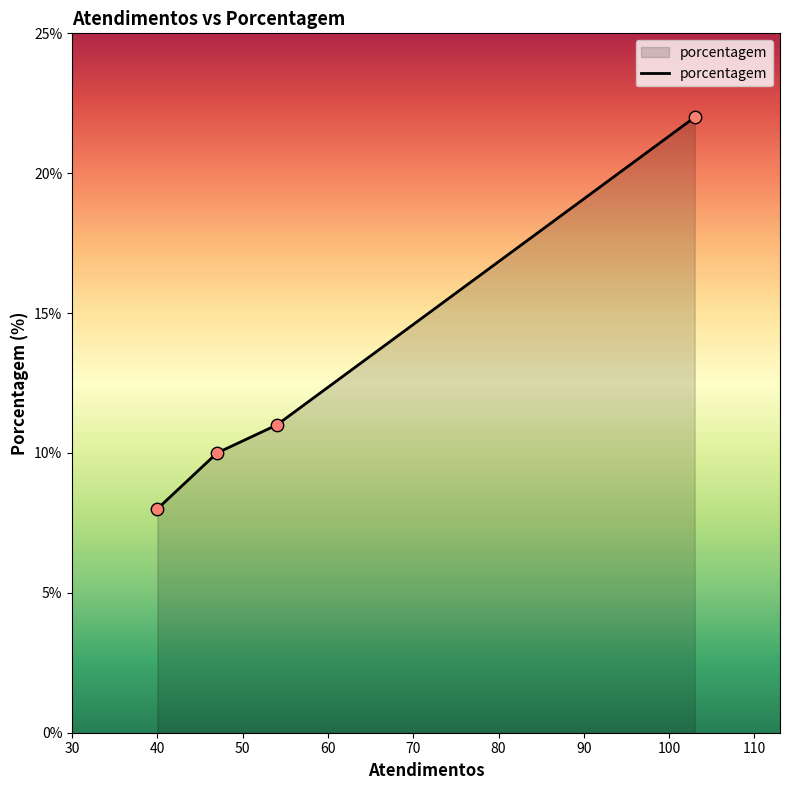

What is the sum of all values?

51